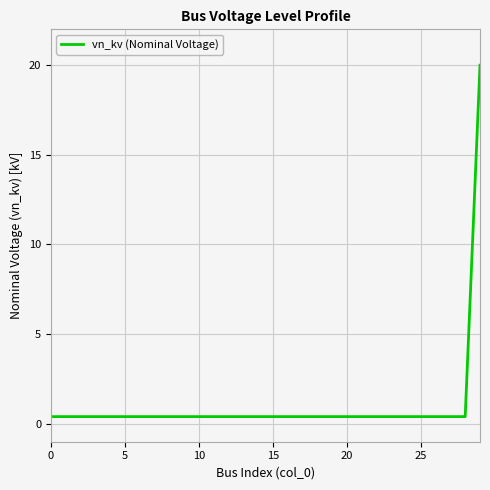

What is the greatest value displayed?

20.0